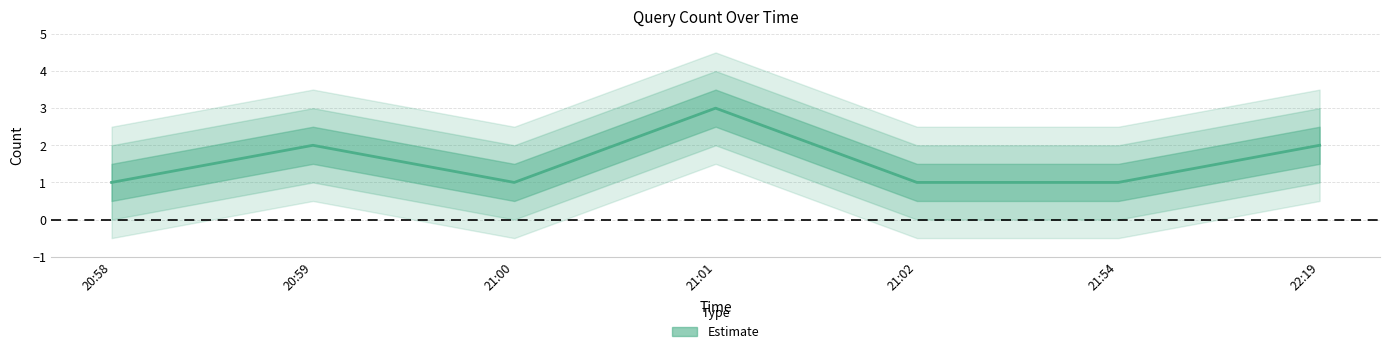

At which label is the value closest to 2?

20:59